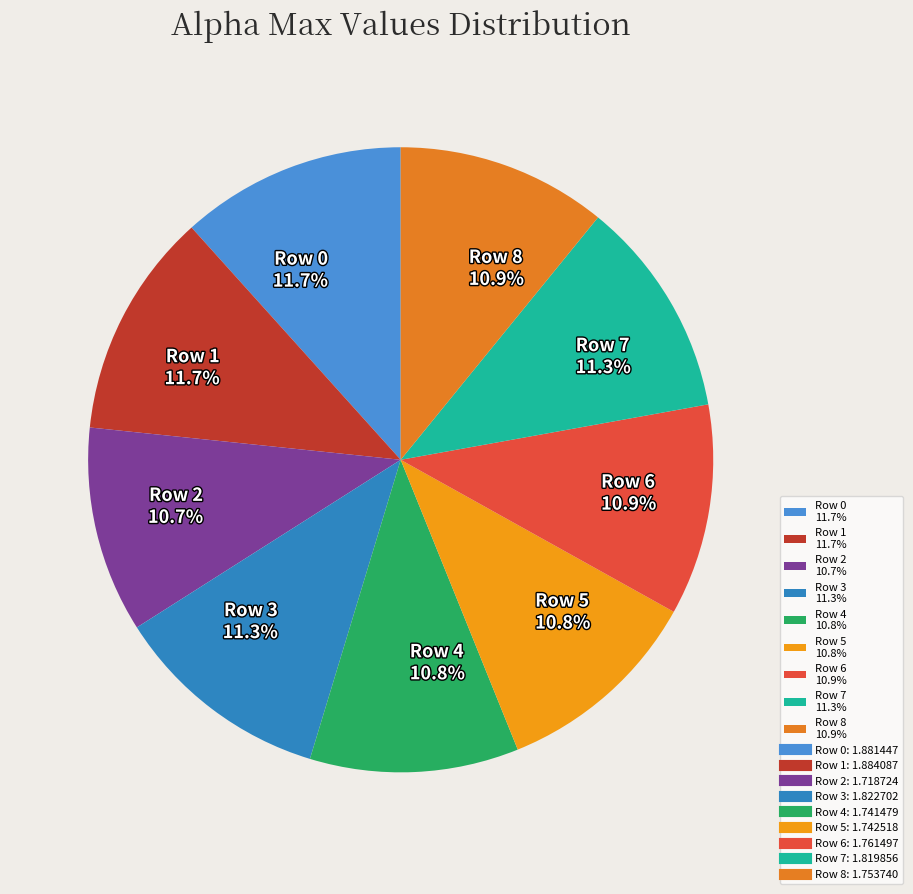

How many segments does this pie chart have?

9